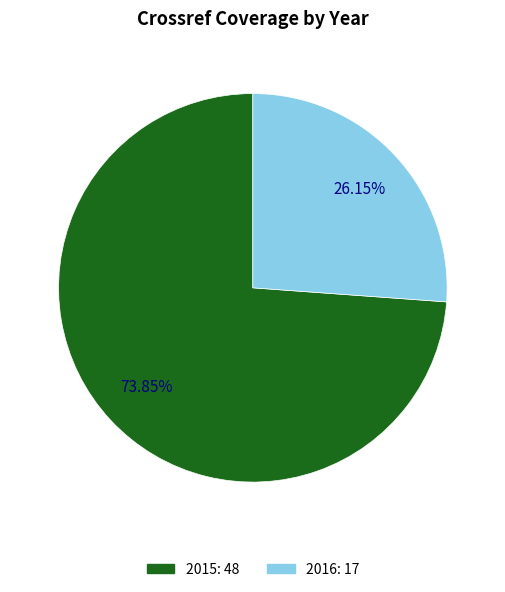

Is there a majority slice in this chart?

Yes